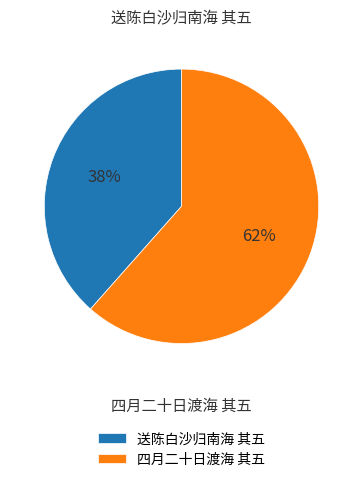

What is the ratio of the value at 四月二十日渡海 其五 to the value at 送陈白沙归南海 其五?

1.6